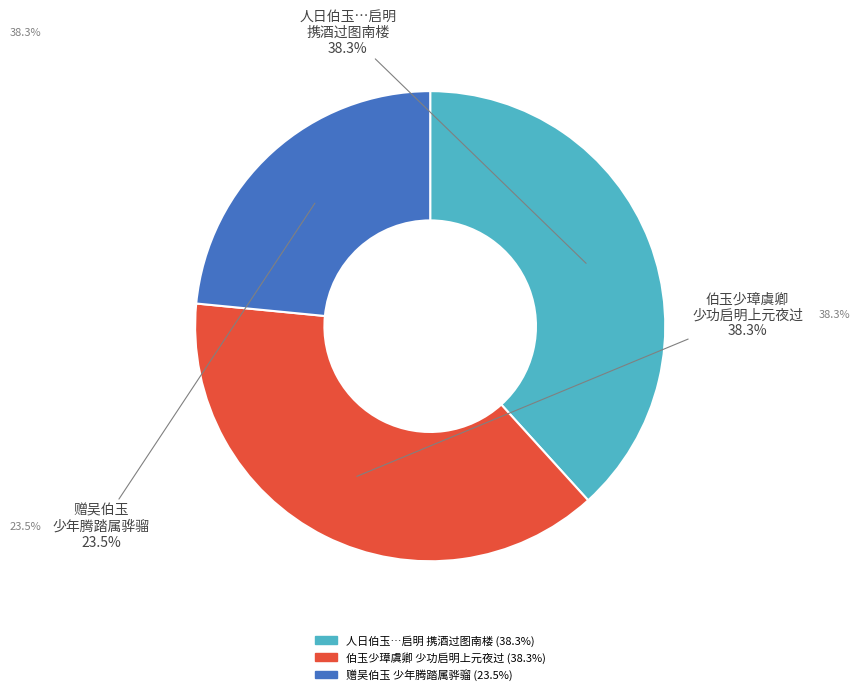

Is there any slice that represents more than half of the pie?

No